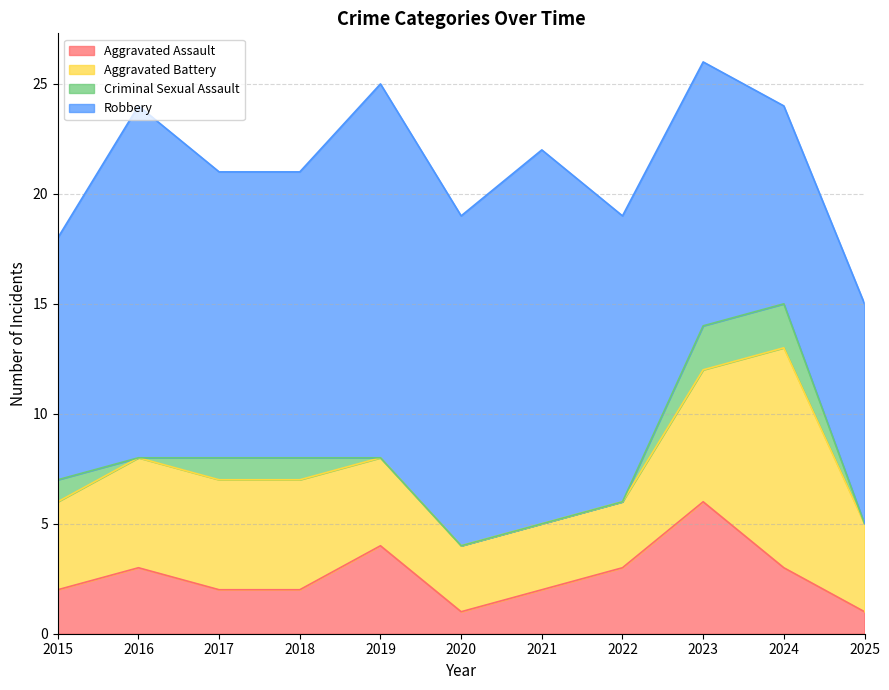

Reading left to right, list all the values displayed in this chart.

Aggravated Assault: 2	3	2	2	4	1	2	3	6	3	1
Aggravated Battery: 4	5	5	5	4	3	3	3	6	10	4
Criminal Sexual Assault: 1	0	1	1	0	0	0	0	2	2	0
Robbery: 11	16	13	13	17	15	17	13	12	9	10